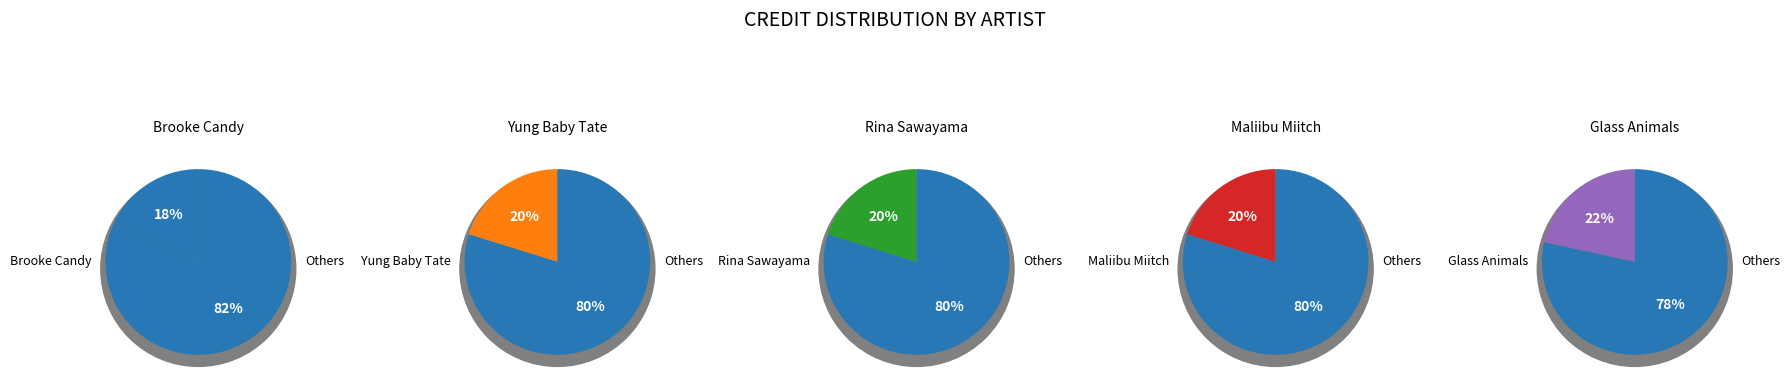

Is the sum of 714072 and 1382279 greater than half?

No